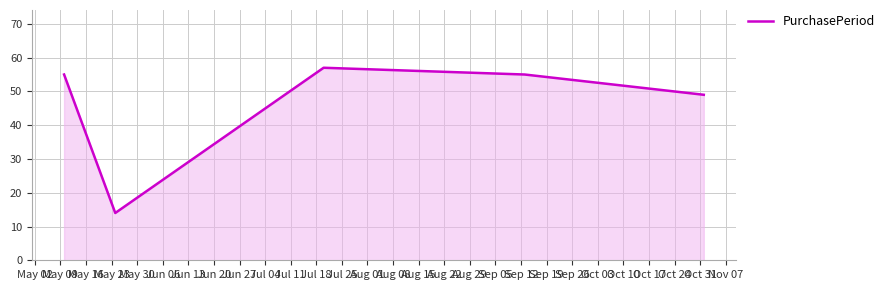

How many interior local peaks (higher than both neighbors) does the data have?

1